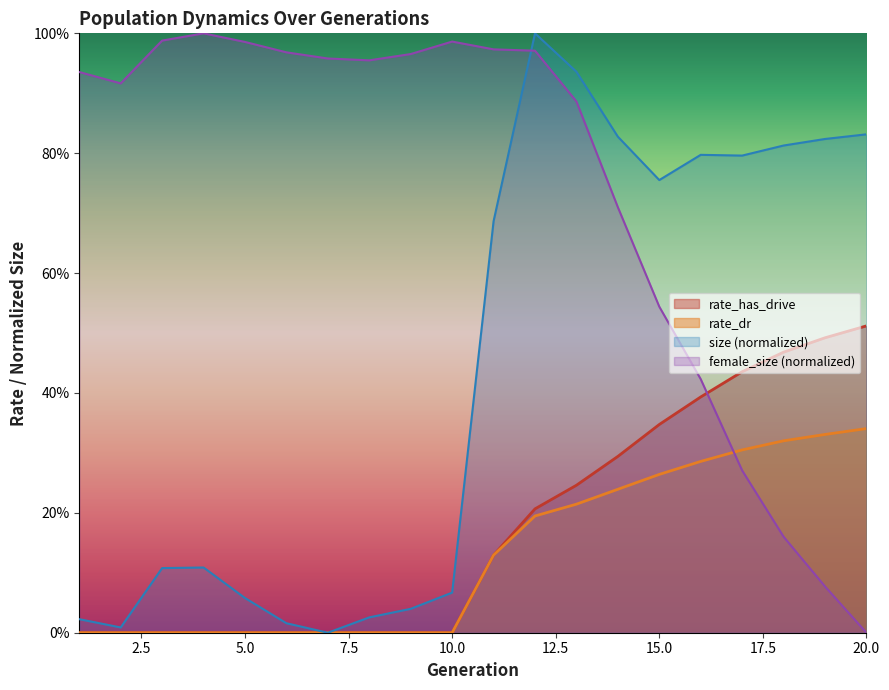

In female_size, how many points are higher than both neighbors (excluding endpoints)?

2